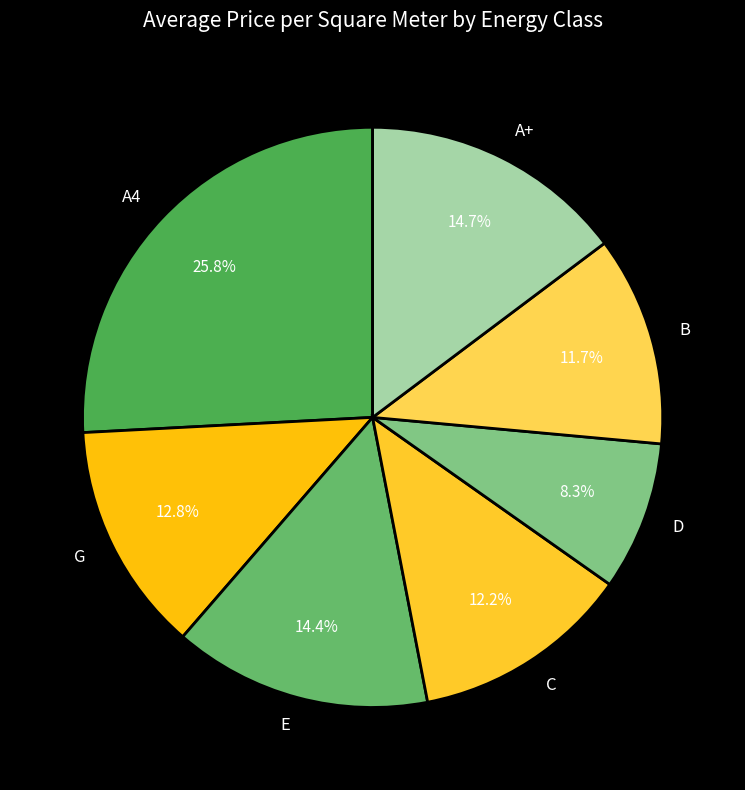

What percentage is the E slice, to the nearest percent?

14%